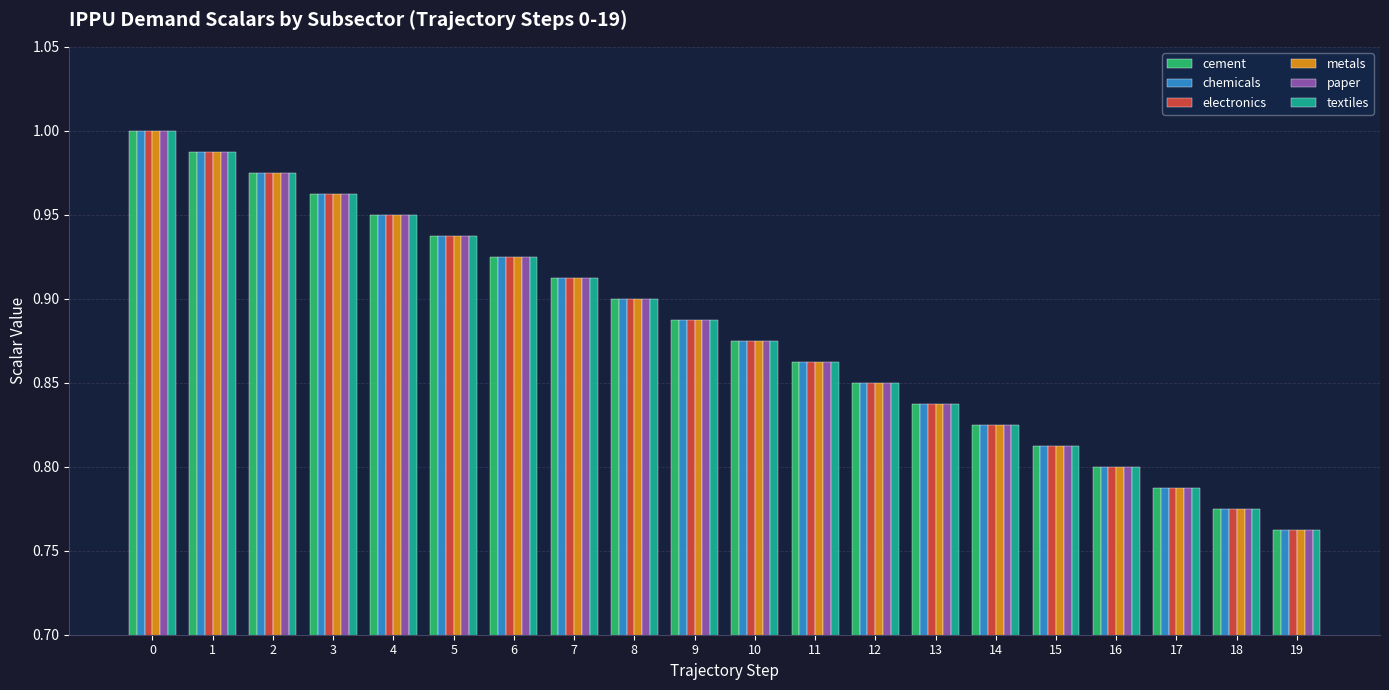

What is the sum of the chemicals values at 8 and 16?

1.7